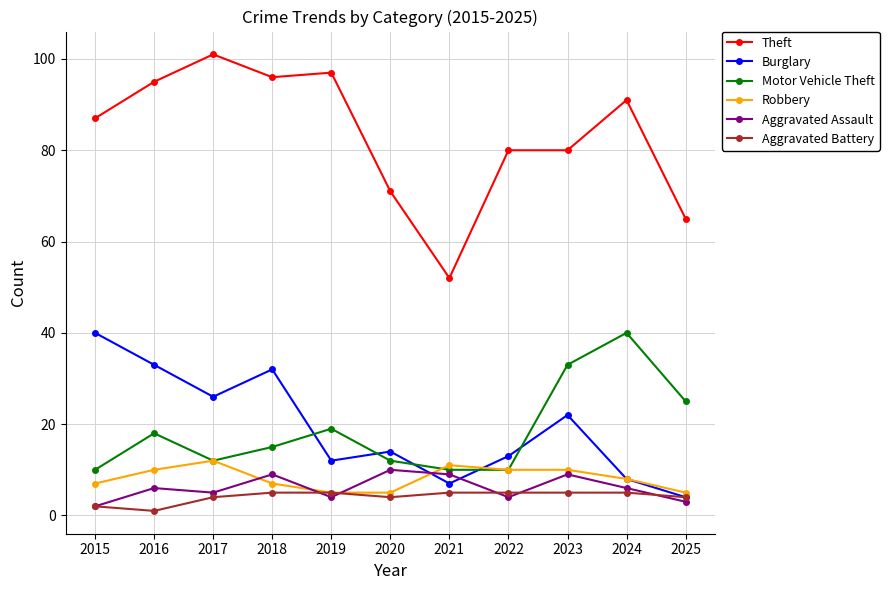

Reading left to right, transcribe all the data shown in this chart.

Theft: 87	95	101	96	97	71	52	80	80	91	65
Burglary: 40	33	26	32	12	14	7	13	22	8	4
Motor Vehicle Theft: 10	18	12	15	19	12	10	10	33	40	25
Robbery: 7	10	12	7	5	5	11	10	10	8	5
Aggravated Assault: 2	6	5	9	4	10	9	4	9	6	3
Aggravated Battery: 2	1	4	5	5	4	5	5	5	5	4